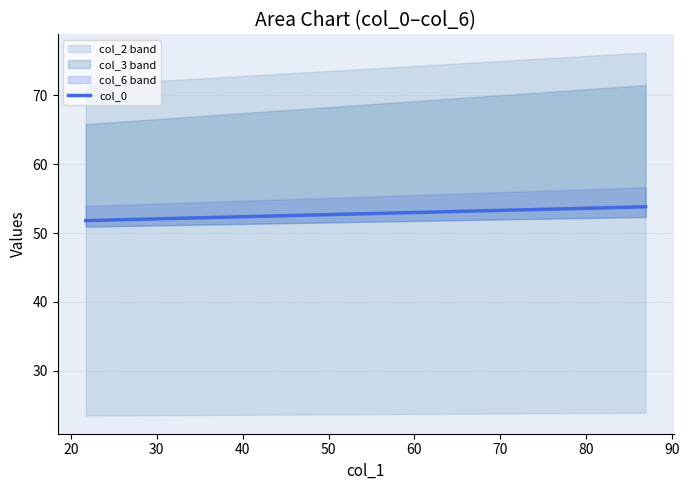

What is the highest value of the col_0 series?

53.8